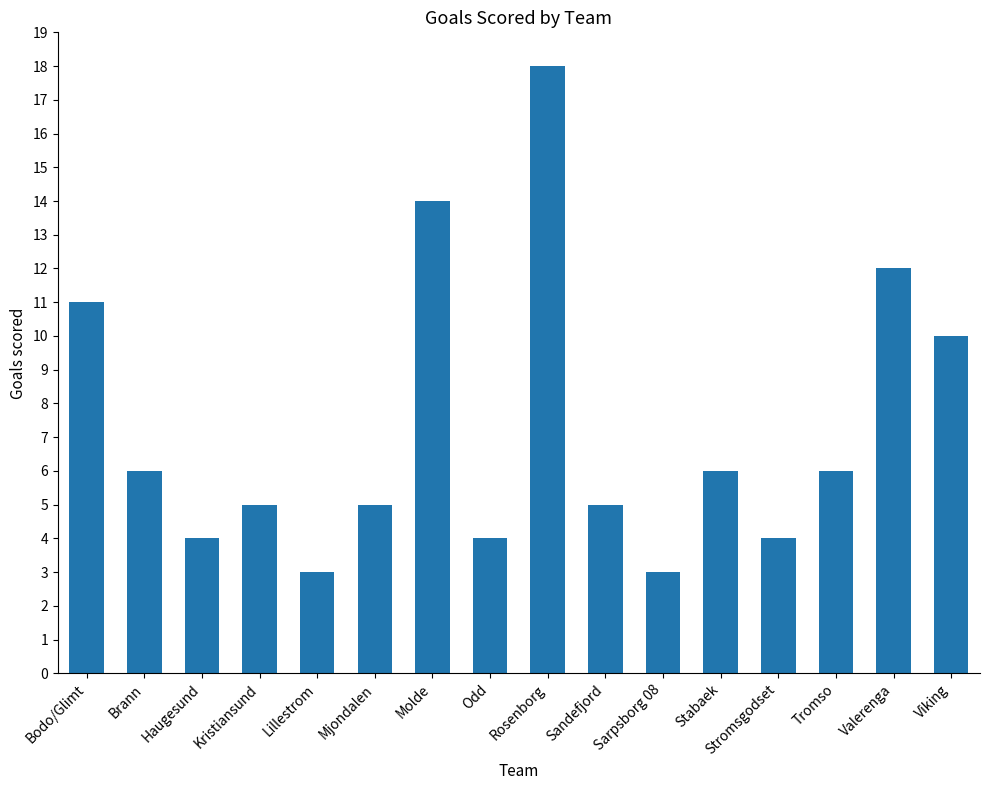

What is the value of the 11th bar from the left?

3